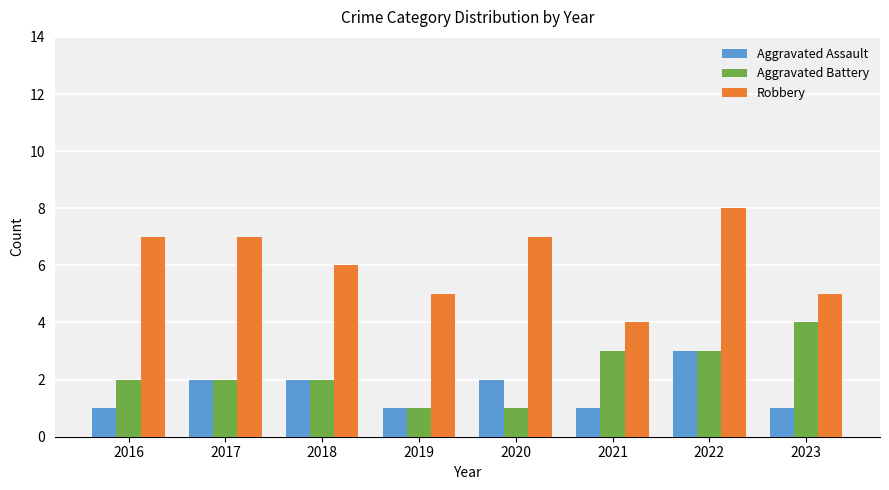

What are all the series names shown in the legend?

Aggravated Assault, Aggravated Battery, Robbery